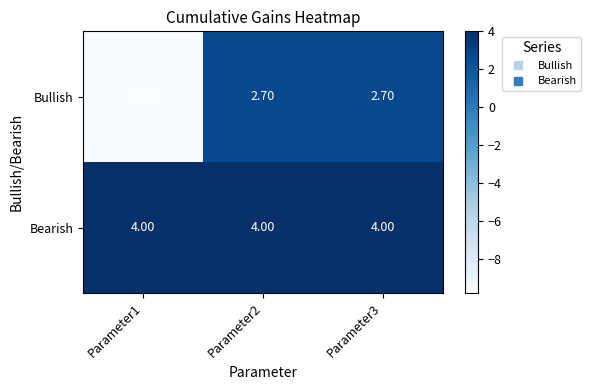

Rank the series by their maximum value, from highest to lowest.

Bearish, Bullish